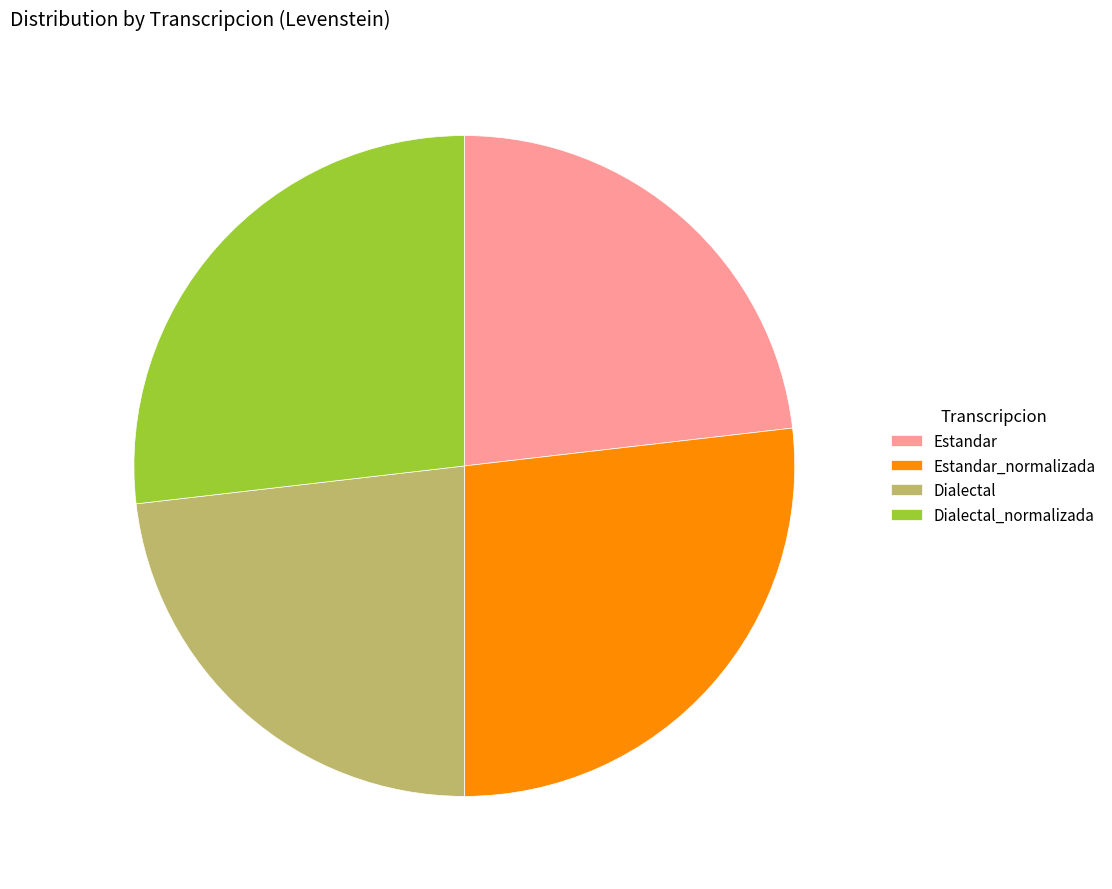

Is it true that Estandar is 18% of the pie?

False